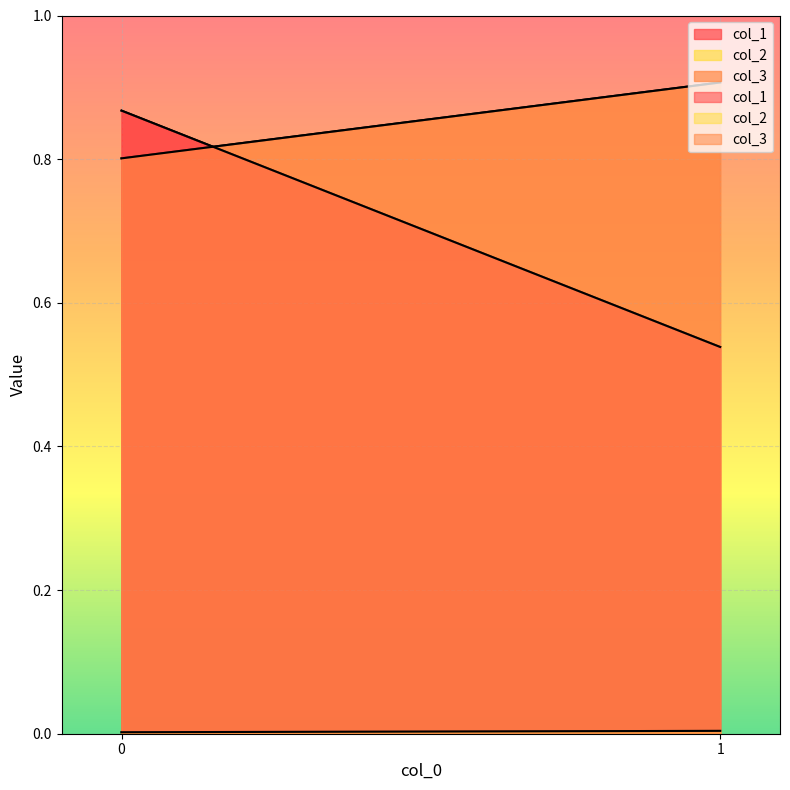

Rank the series at 0 from lowest to highest value.

col_2, col_3, col_1